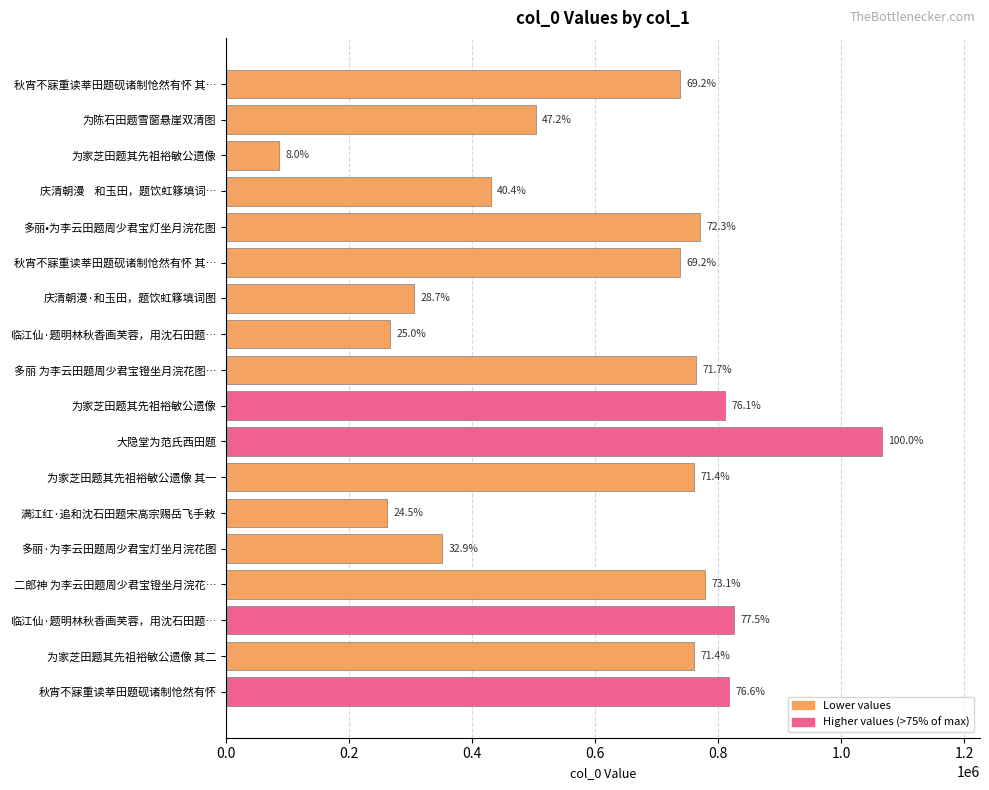

How many bars are there in total?

18